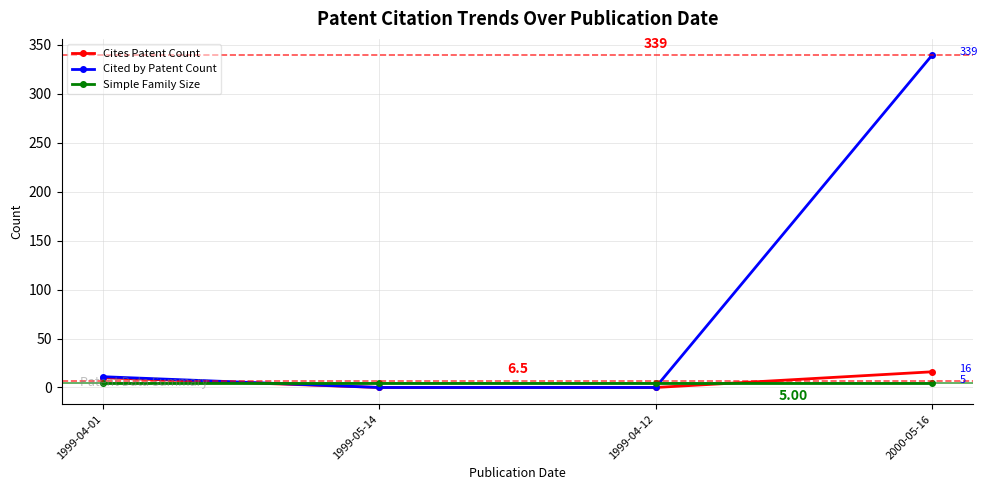

Reading left to right, transcribe all the data shown in this chart.

Cites Patent Count: 1999-04-01=10	1999-05-14=0	1999-04-12=0	2000-05-16=16
Cited by Patent Count: 1999-04-01=11	1999-05-14=0	1999-04-12=0	2000-05-16=339
Simple Family Size: 1999-04-01=5	1999-05-14=5	1999-04-12=5	2000-05-16=5